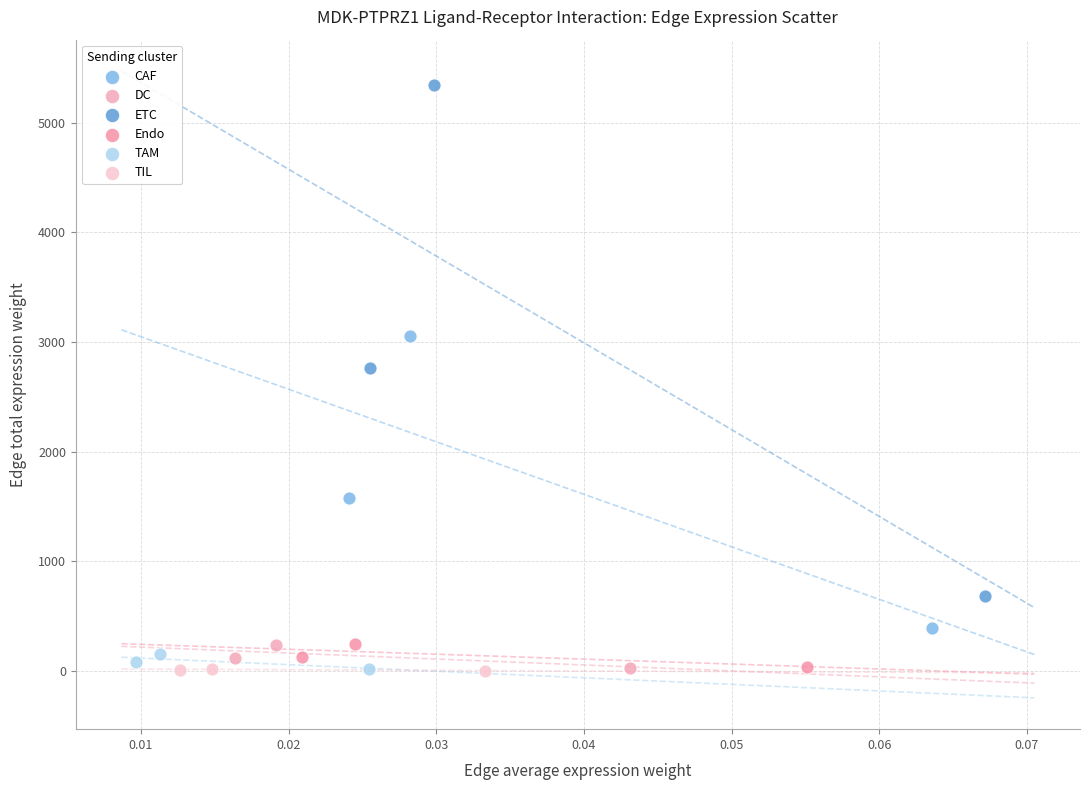

Which series has the widest spread of Y values?

ETC